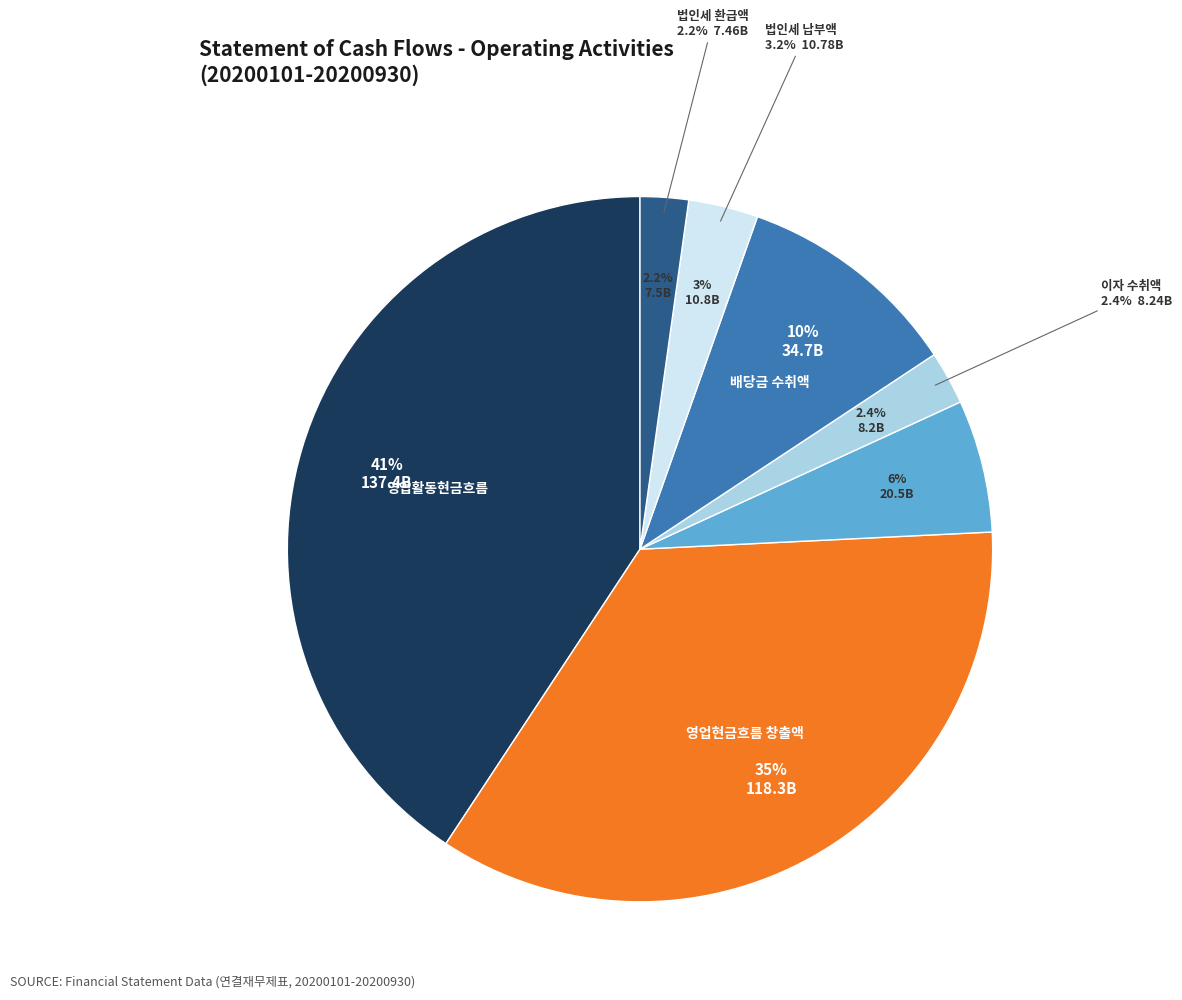

Is 영업활동현금흐름 the majority of the pie?

No